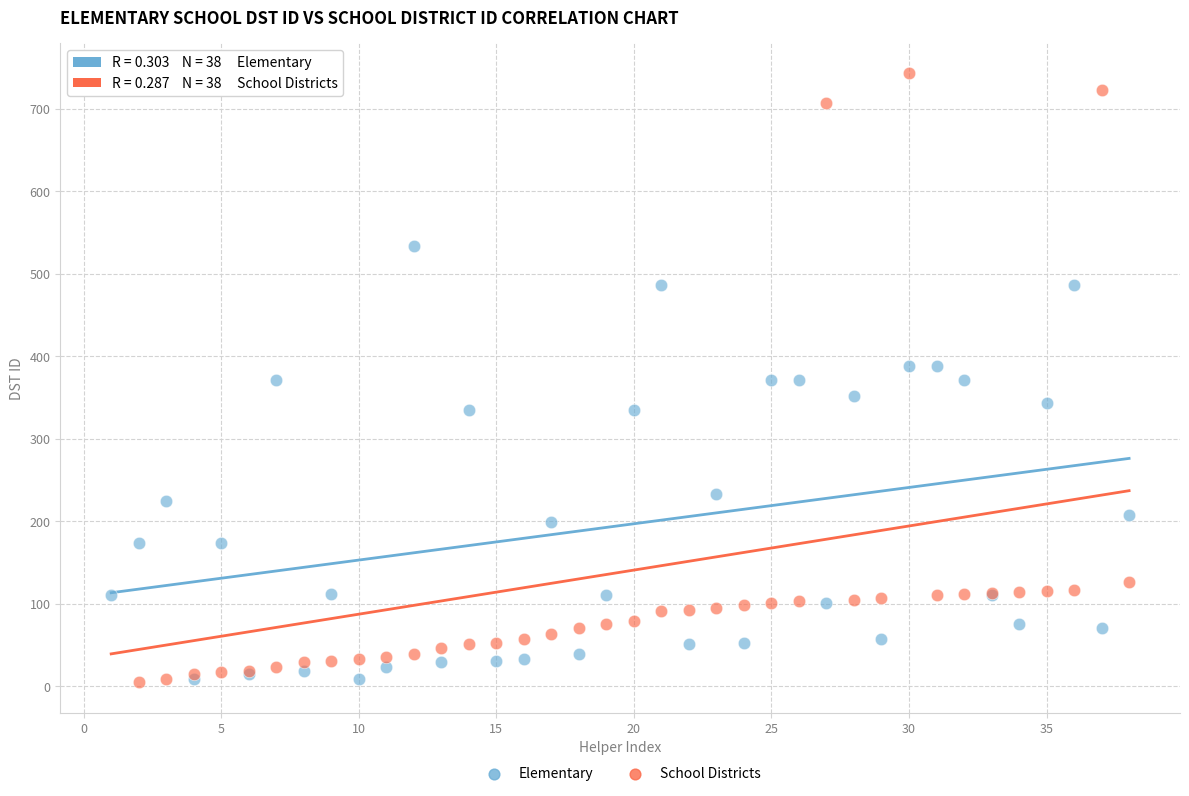

What are all the series names shown in the legend?

Elementary, School Districts